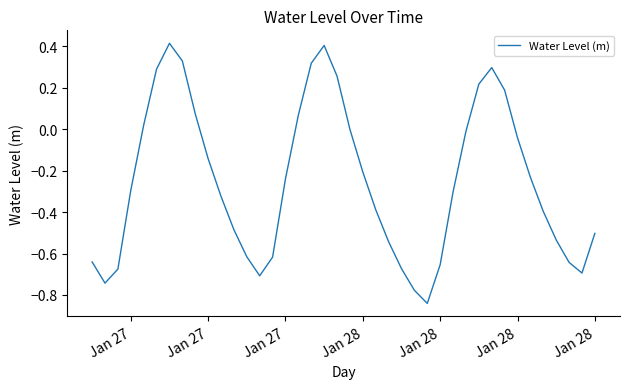

Is this an area chart (filled region under the line)?

No